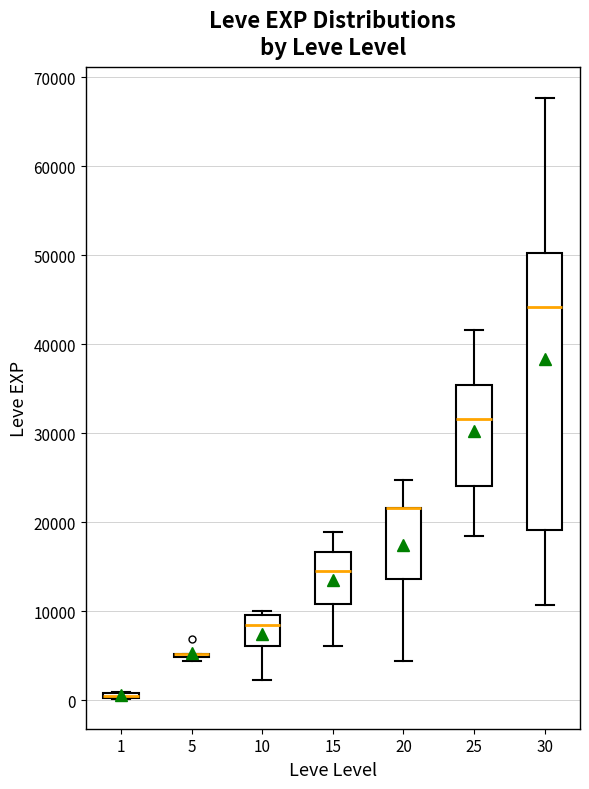

Which box is the tallest, from its lower edge to its upper edge?

30